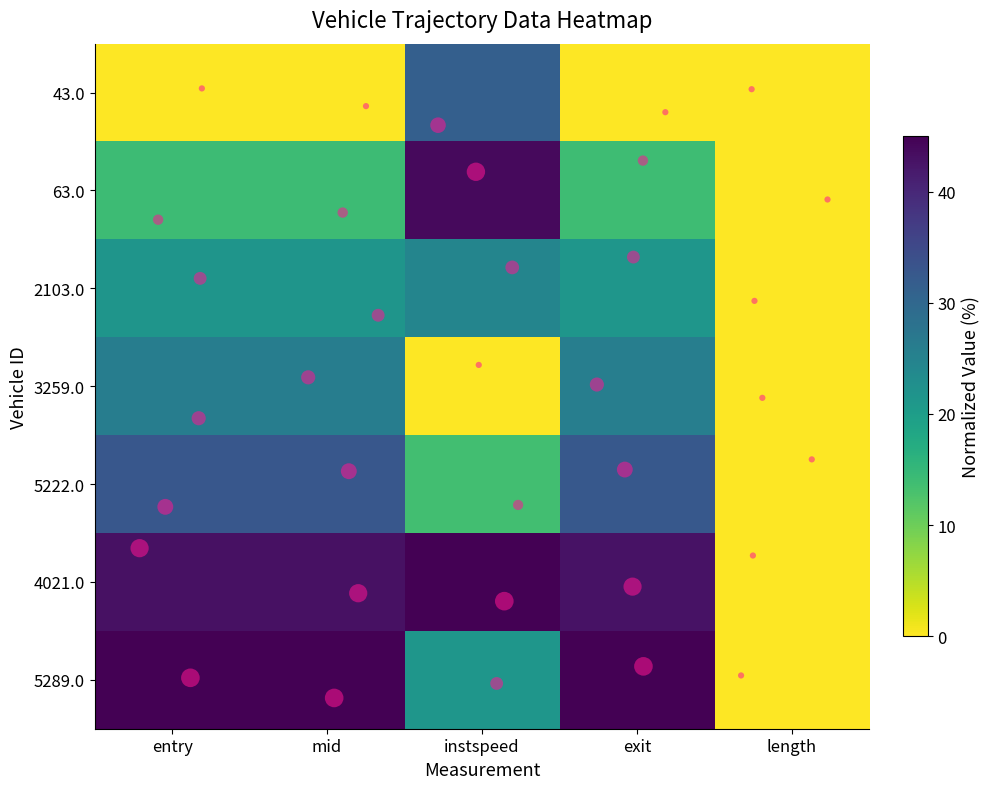

Reading right to left, list all the values displayed in this chart.

43.0: length=0.0	exit=0.0	instspeed=31.4	mid=0.0	entry=0.0
63.0: length=0.0	exit=14.0	instspeed=43.8	mid=14.1	entry=14.1
2103.0: length=0.0	exit=21.4	instspeed=24.5	mid=21.5	entry=21.5
3259.0: length=0.0	exit=25.8	instspeed=0.0	mid=26.0	entry=26.0
5222.0: length=0.0	exit=32.5	instspeed=13.7	mid=32.7	entry=32.7
4021.0: length=0.0	exit=42.7	instspeed=45.0	mid=43.0	entry=43.0
5289.0: length=0.0	exit=45.0	instspeed=21.4	mid=45.0	entry=45.0